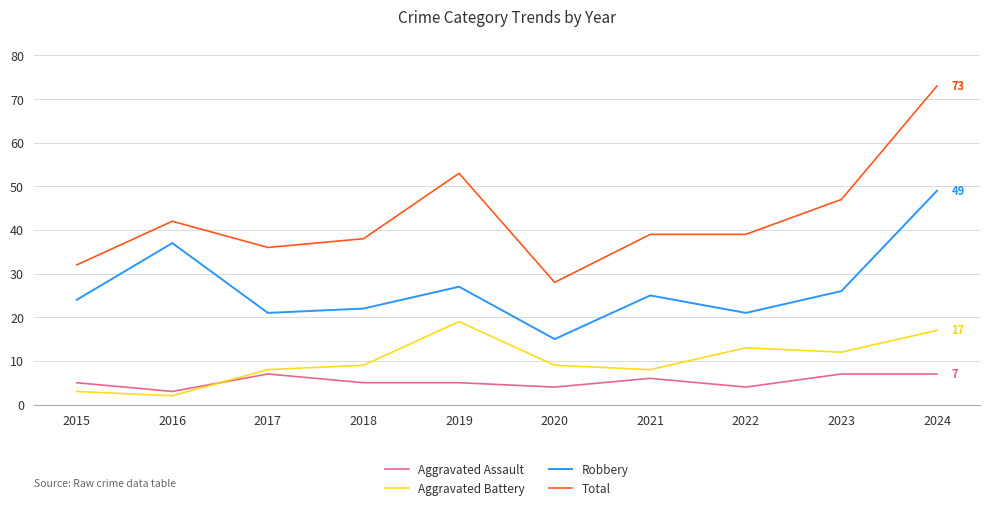

Is it true that Aggravated Battery equals 17 at 2024?

True